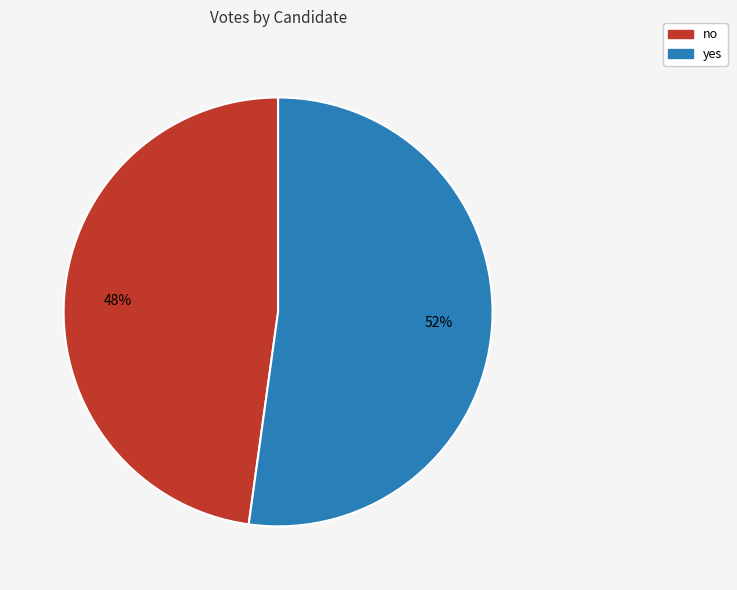

To the nearest percent, what is the difference between the largest and smallest slice percentages?

4%